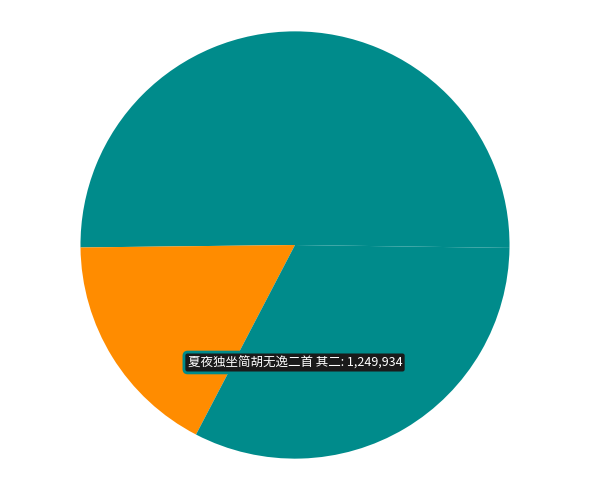

How many segments does this pie chart have?

4